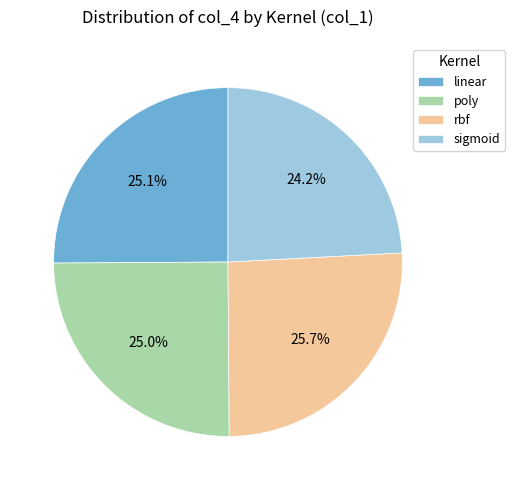

Does rbf account for over 50% of the chart?

No